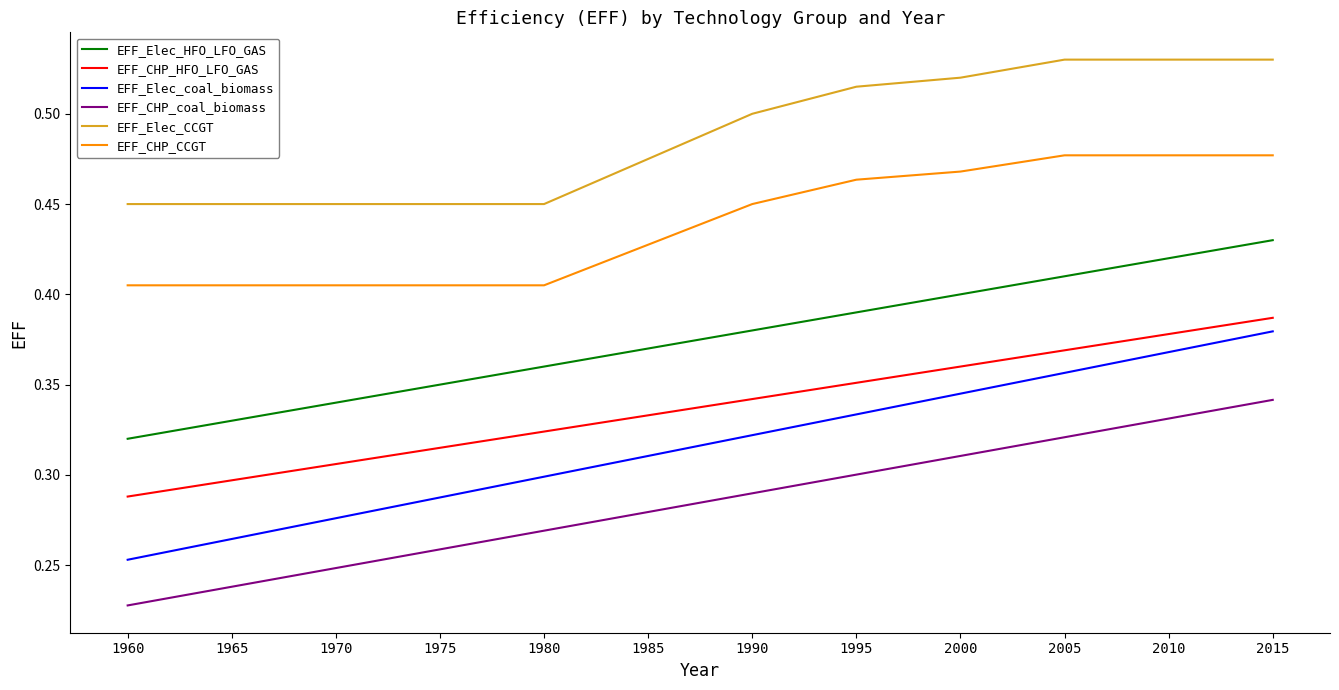

Does the chart have visible grid lines?

No